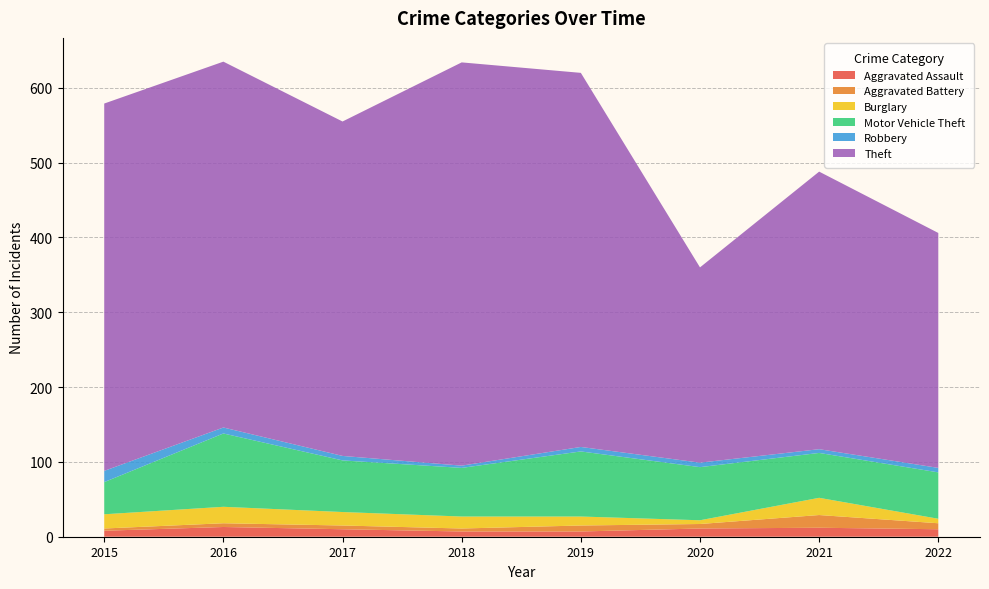

Reading left to right, list all the values displayed in this chart.

Aggravated Assault: 8	13	10	7	7	11	12	10
Aggravated Battery: 3	5	5	4	8	6	17	8
Burglary: 19	22	18	16	12	5	23	6
Motor Vehicle Theft: 43	98	69	65	87	71	60	62
Robbery: 15	8	6	3	6	6	5	6
Theft: 491	489	447	539	500	261	371	314